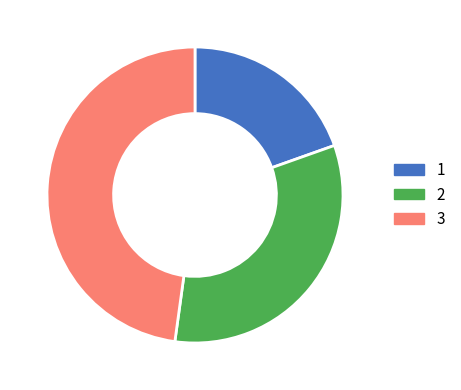

What is the ratio of the value at 2 to the value at 3?

0.7